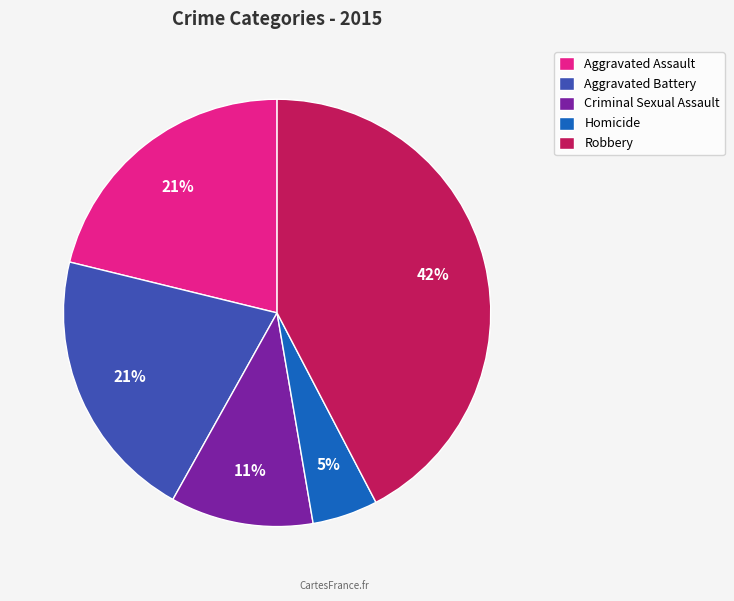

Between Homicide and Aggravated Battery, which is larger?

Aggravated Battery